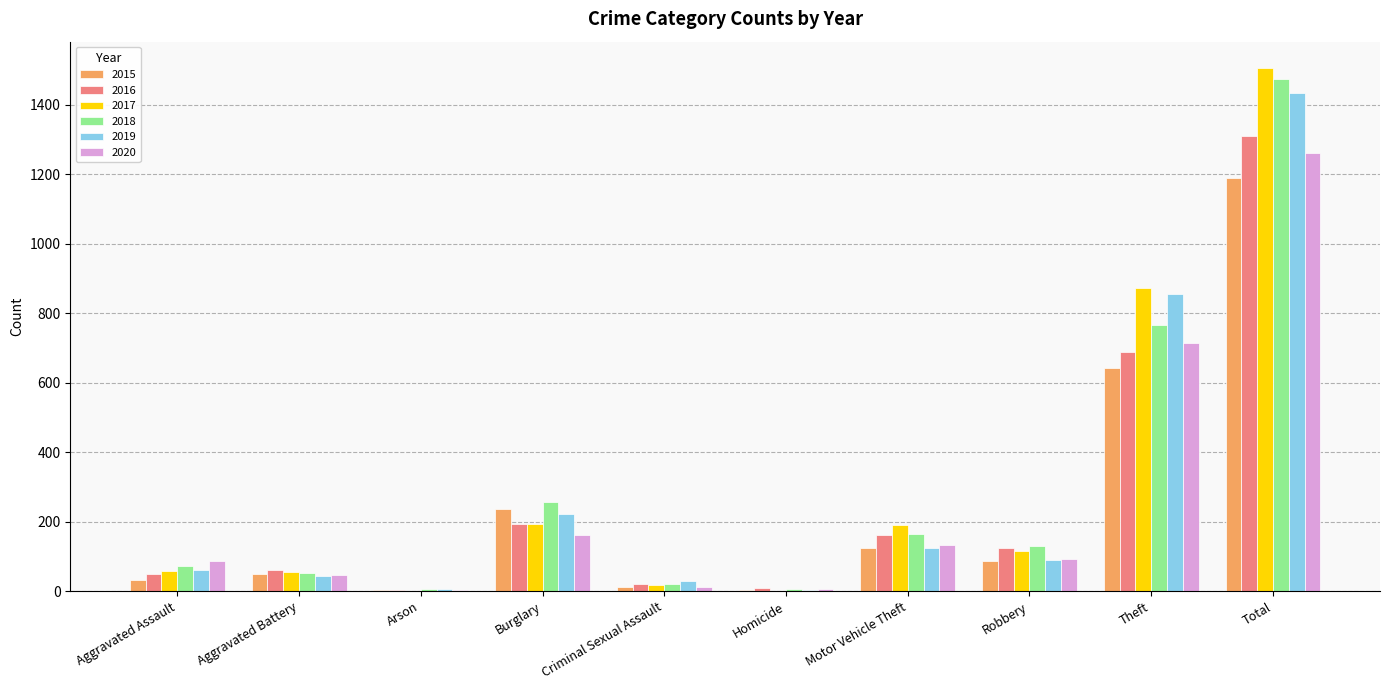

What is the maximum value for 2018?

1473